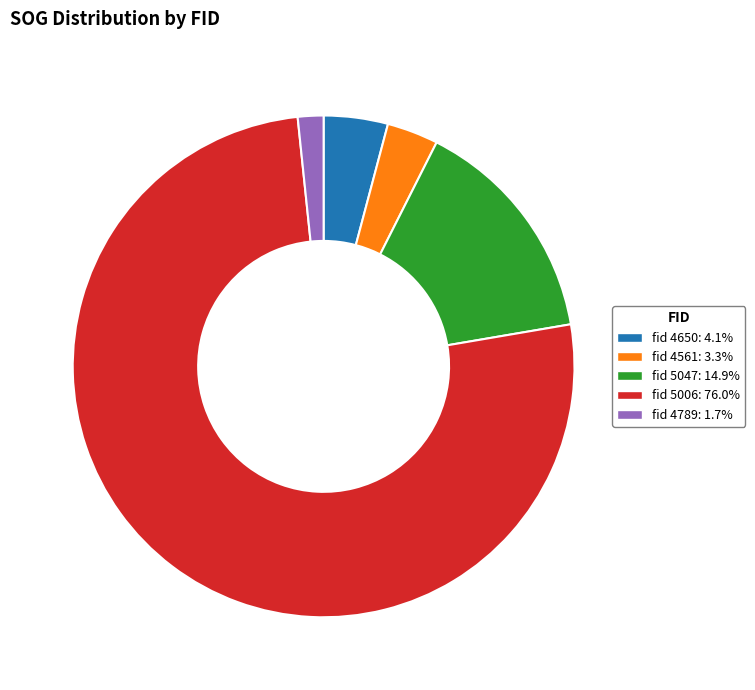

Is there any slice that represents more than half of the pie?

Yes